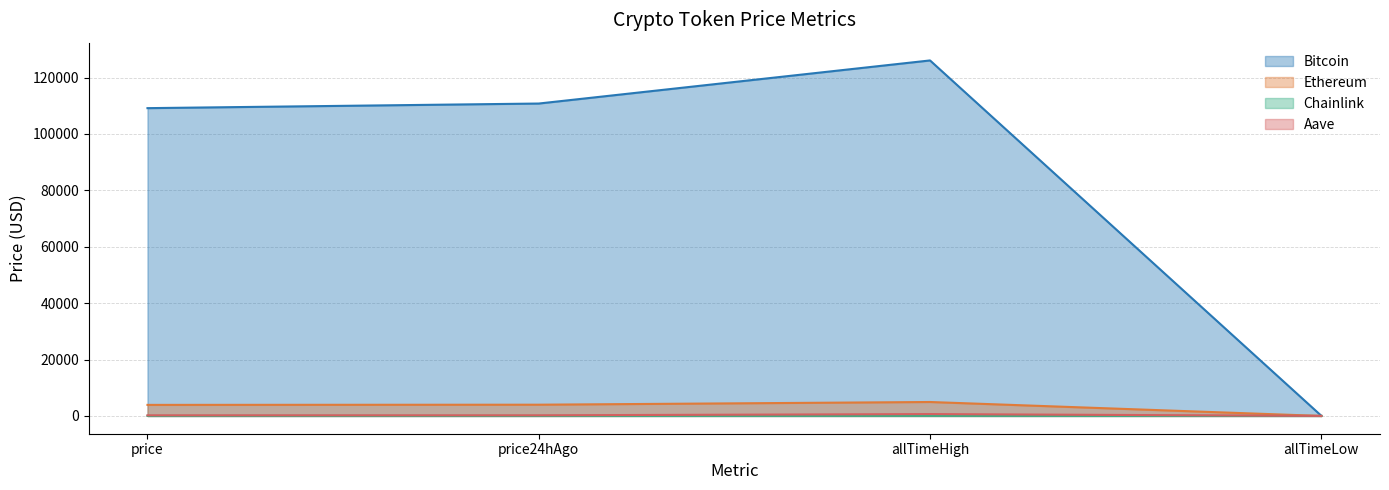

True or false: Chainlink and Bitcoin cross at least once.

False